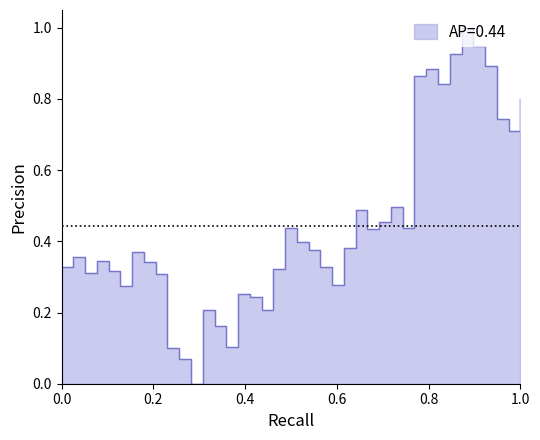

How many data points are above 0?

39